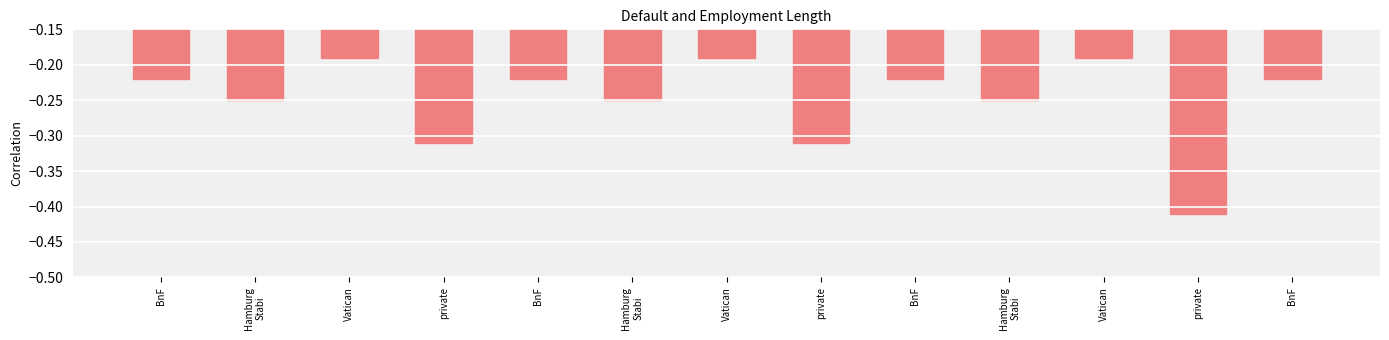

True or false: the data shows -0.3 at Vatican.

False